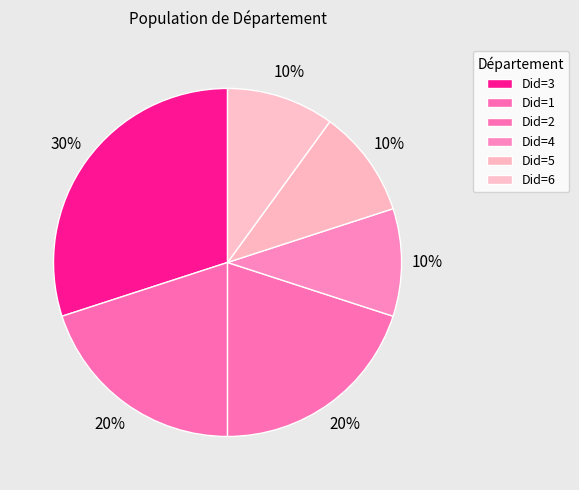

Rank the categories by value from highest to lowest.

Did=3, Did=1, Did=2, Did=4, Did=5, Did=6